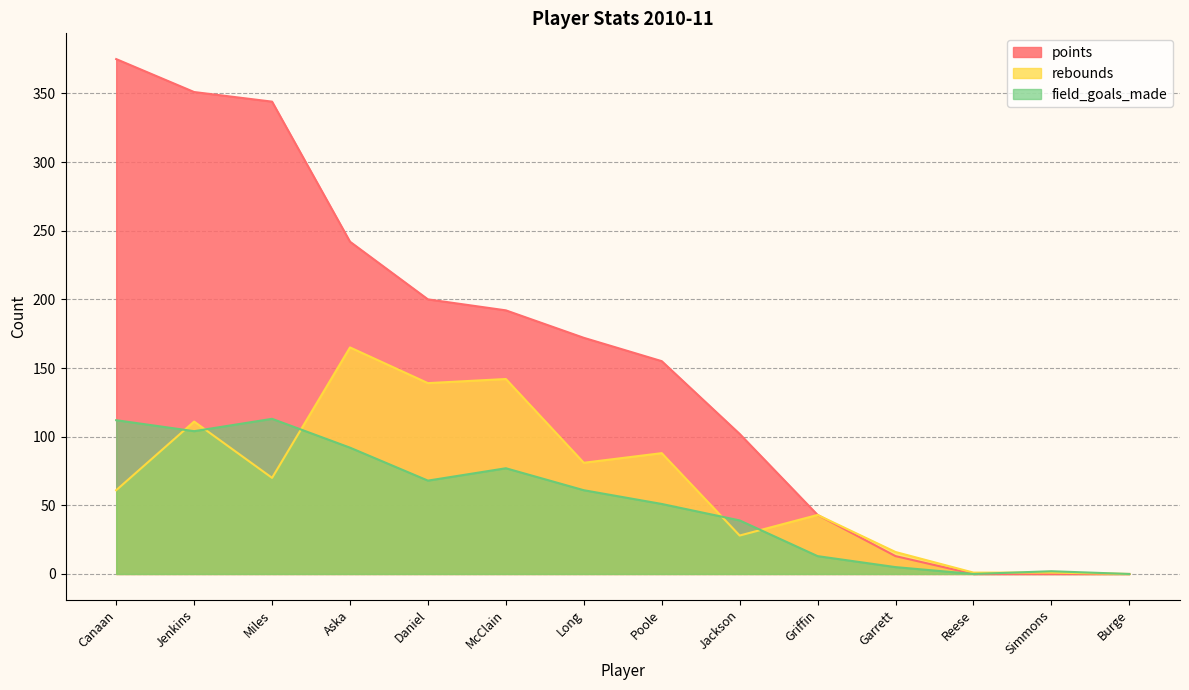

Count the number of categories in the chart.

14